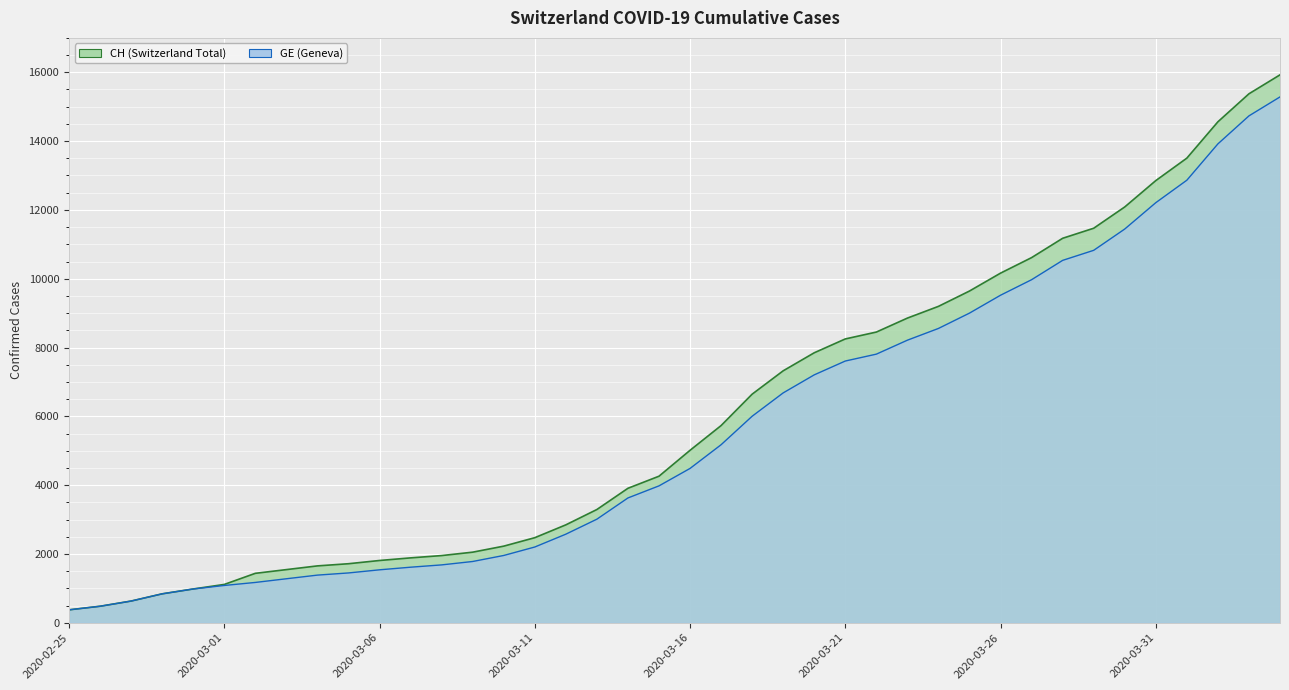

Reading left to right, list all the values displayed in this chart.

CH: 2020-02-25=375	2020-02-26=479	2020-02-27=630	2020-02-28=840	2020-02-29=981	2020-03-01=1113	2020-03-02=1436	2020-03-03=1544	2020-03-04=1652	2020-03-05=1715	2020-03-06=1809	2020-03-07=1885	2020-03-08=1952	2020-03-09=2051	2020-03-10=2226	2020-03-11=2472	2020-03-12=2845	2020-03-13=3291	2020-03-14=3908	2020-03-15=4259	2020-03-16=5012	2020-03-17=5731	2020-03-18=6644	2020-03-19=7323	2020-03-20=7847	2020-03-21=8249	2020-03-22=8449	2020-03-23=8855	2020-03-24=9196	2020-03-25=9642	2020-03-26=10162	2020-03-27=10613	2020-03-28=11175	2020-03-29=11467	2020-03-30=12086	2020-03-31=12852	2020-04-01=13505	2020-04-02=14561	2020-04-03=15375	2020-04-04=15926
GE: 2020-02-25=375	2020-02-26=479	2020-02-27=630	2020-02-28=840	2020-02-29=981	2020-03-01=1083	2020-03-02=1171	2020-03-03=1278	2020-03-04=1384	2020-03-05=1447	2020-03-06=1538	2020-03-07=1614	2020-03-08=1681	2020-03-09=1780	2020-03-10=1955	2020-03-11=2201	2020-03-12=2574	2020-03-13=3010	2020-03-14=3627	2020-03-15=3978	2020-03-16=4485	2020-03-17=5174	2020-03-18=6002	2020-03-19=6681	2020-03-20=7205	2020-03-21=7607	2020-03-22=7807	2020-03-23=8213	2020-03-24=8554	2020-03-25=9000	2020-03-26=9520	2020-03-27=9971	2020-03-28=10533	2020-03-29=10825	2020-03-30=11444	2020-03-31=12210	2020-04-01=12863	2020-04-02=13919	2020-04-03=14733	2020-04-04=15284